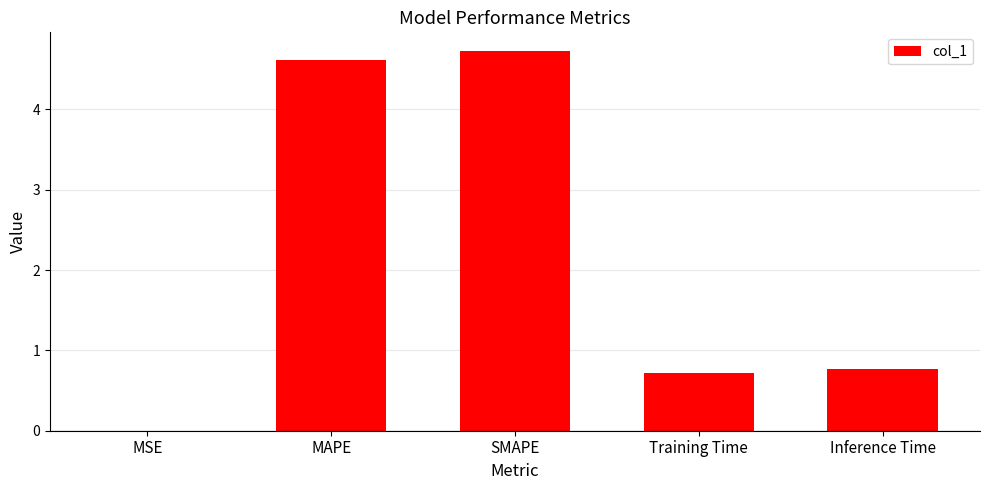

The chart shows a value of 0.3 at Inference Time. True or false?

False